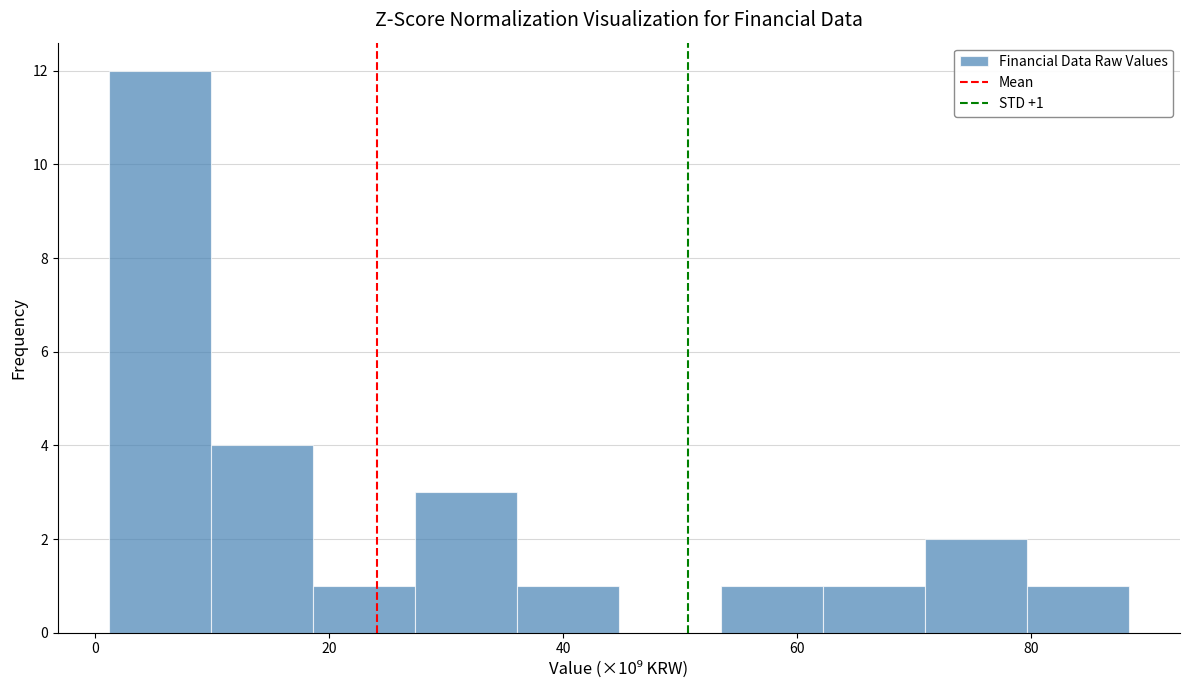

Which range on the x-axis has the tallest bar?

2 to 10